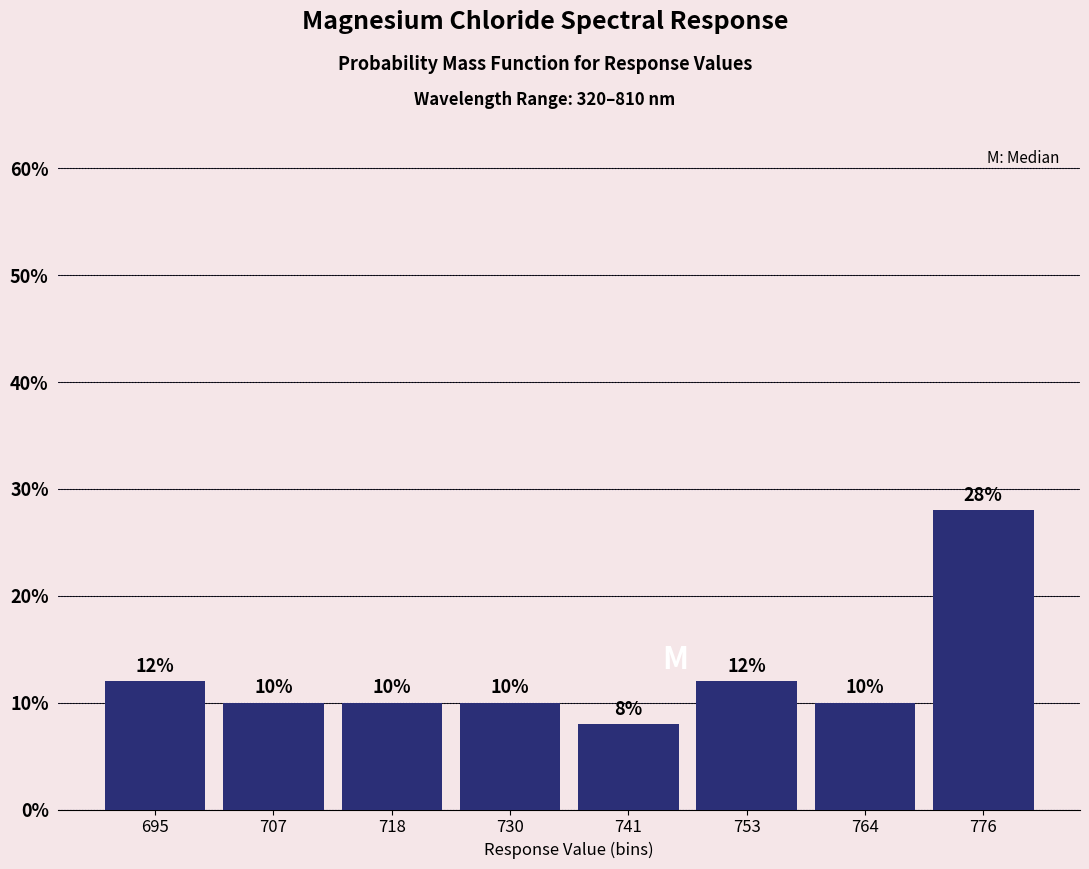

Reading left to right, list every bar in this chart as the range it spans on the x-axis followed by its height. The bar edges are not printed on the chart, so give them approximately, as read against the axis.

690 to 702: 12
702 to 714: 10
714 to 724: 10
724 to 736: 10
736 to 748: 8
748 to 760: 12
760 to 770: 10
770 to 782: 28